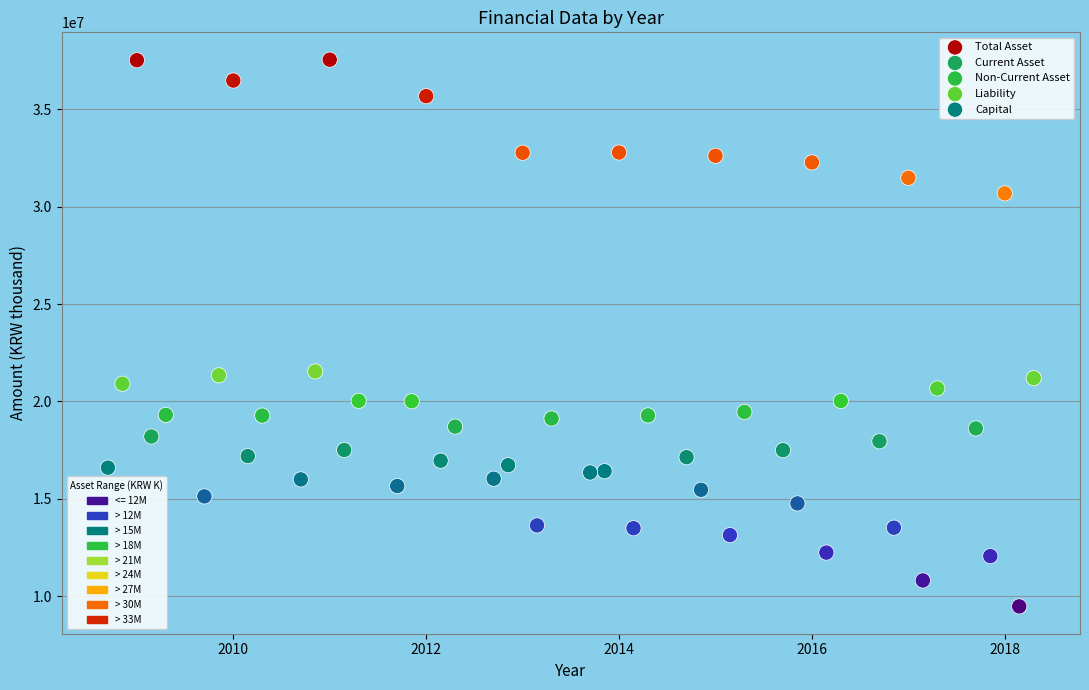

Which series contains the lowest Y value?

Current Asset